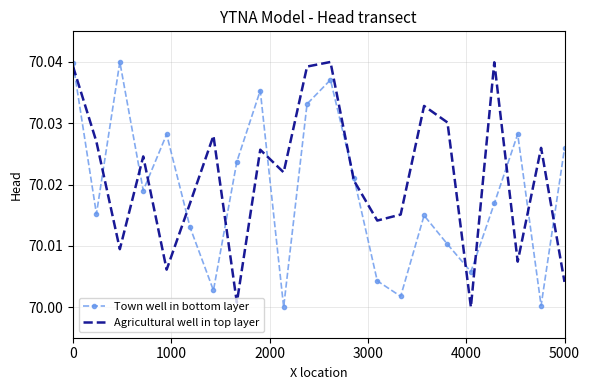

Which series has the largest total across all categories?

Agricultural well in top layer